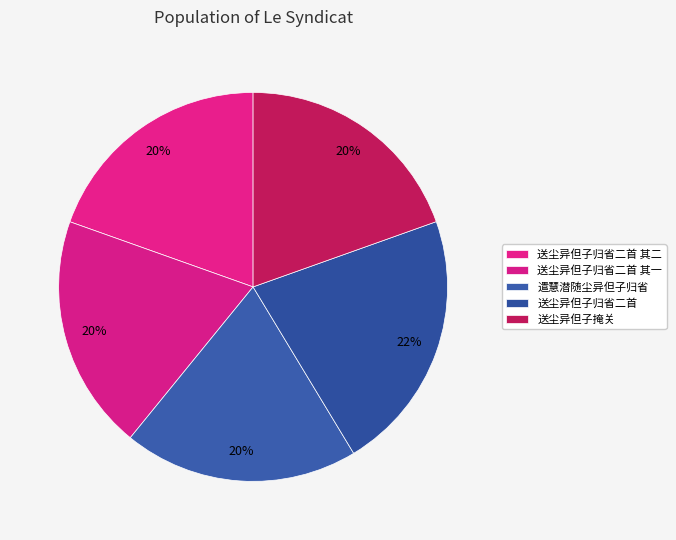

True or false: 送尘异但子掩关 accounts for 20% of the total.

True